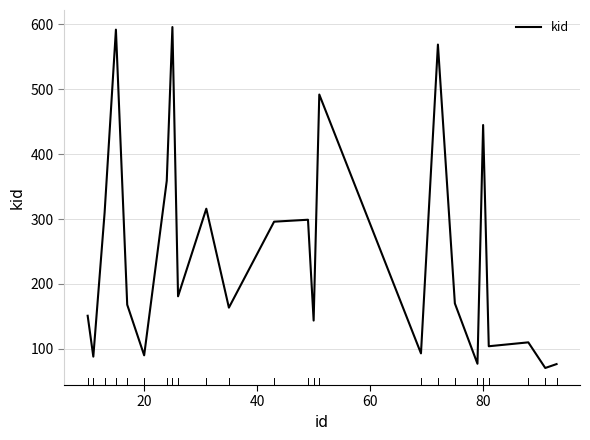

What is the greatest value displayed?

596.0